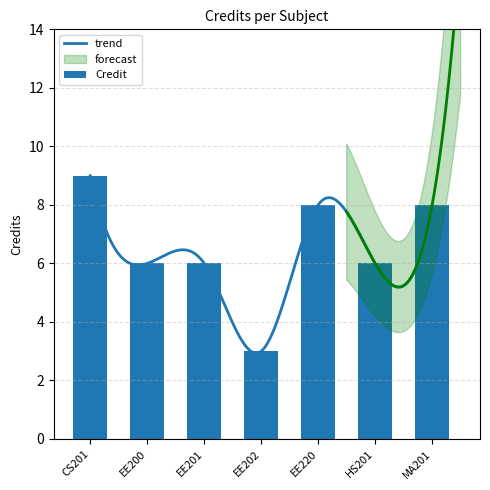

Count the number of categories in the chart.

7